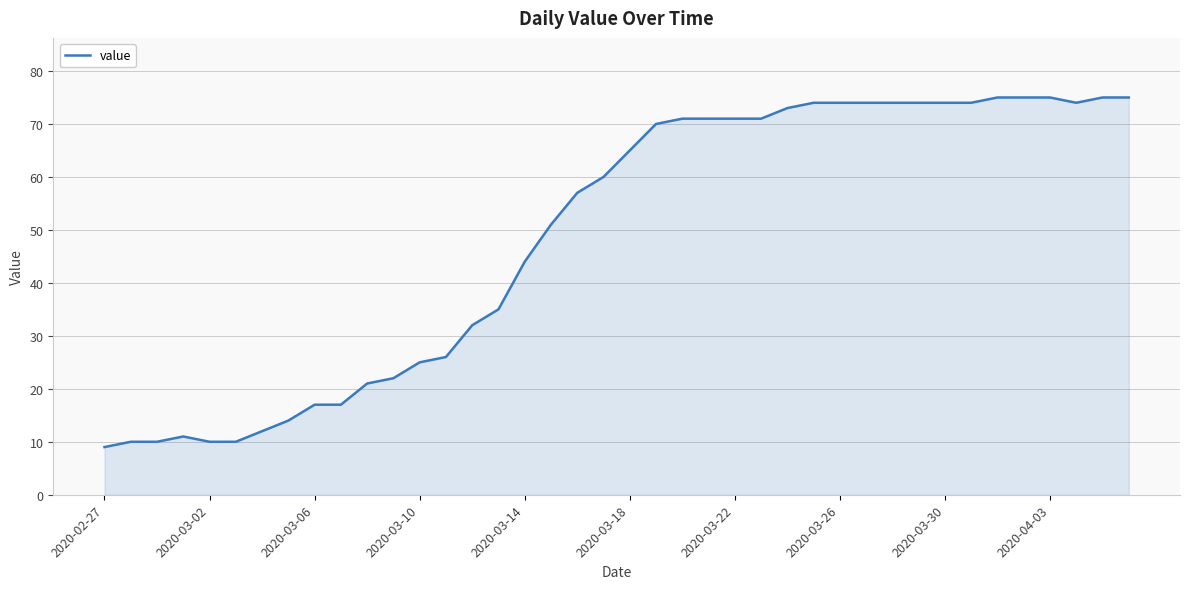

What is the greatest value displayed?

75